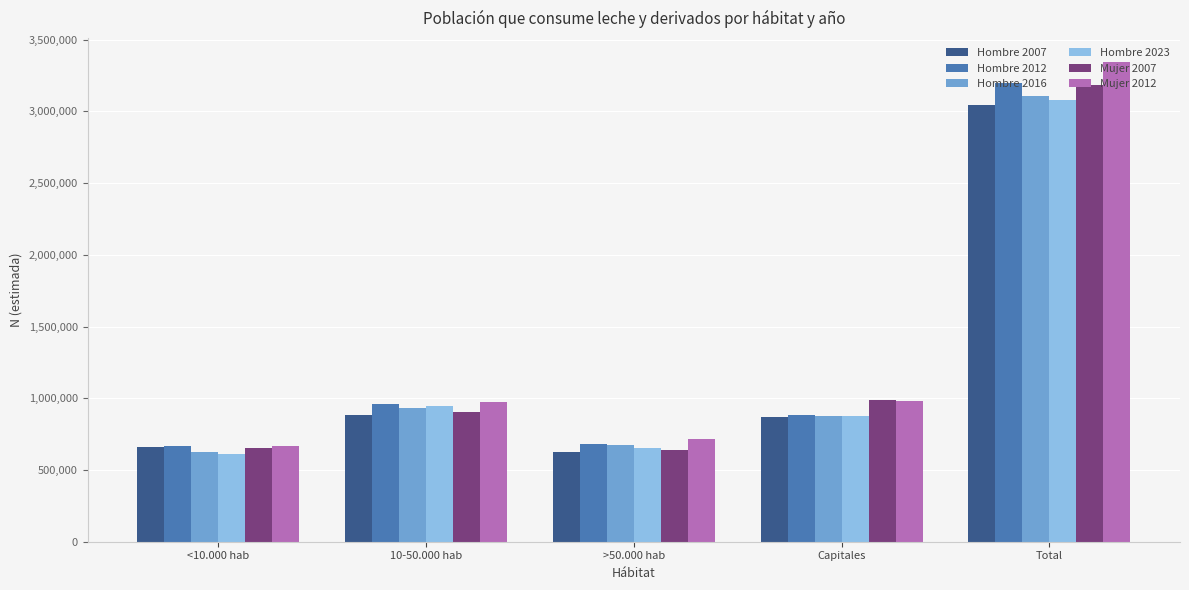

Are the bars horizontal?

No